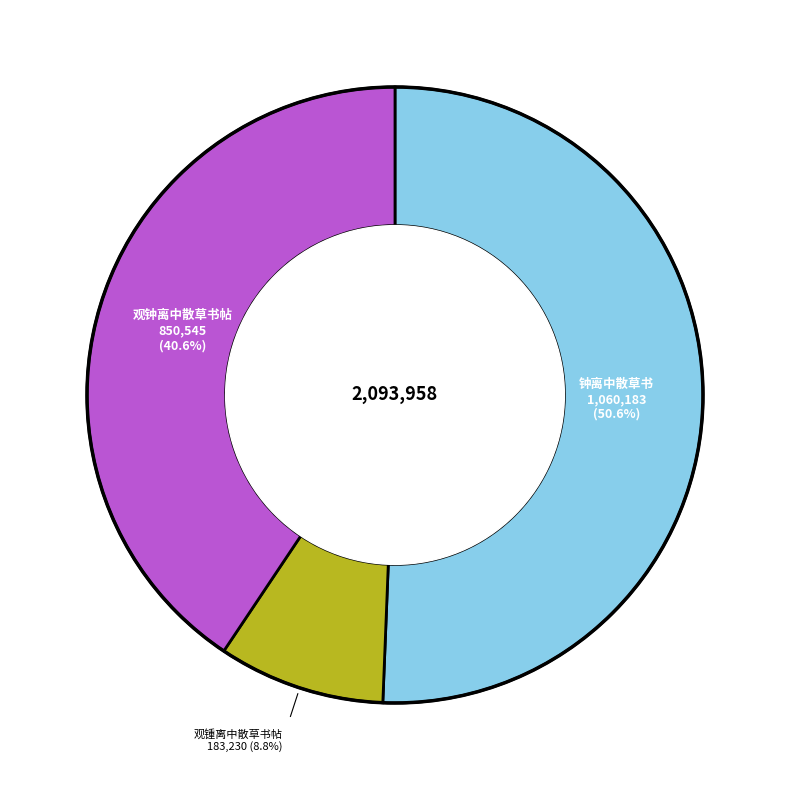

Is there a majority slice in this chart?

Yes